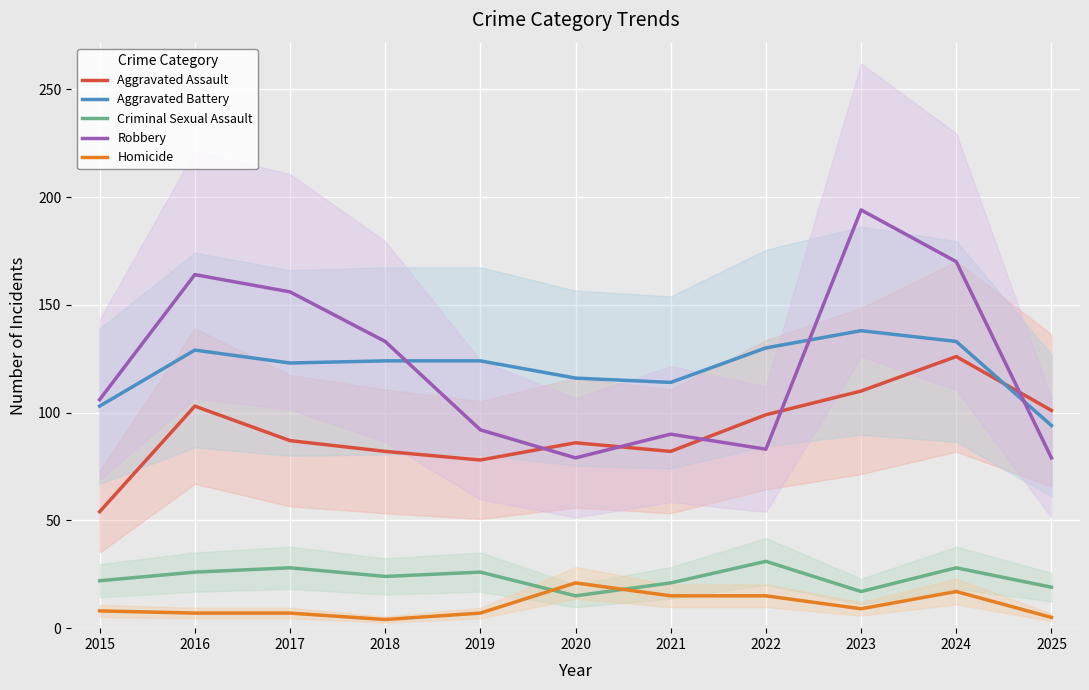

Reading right to left, what are all the values shown in this chart?

Aggravated Assault: 2025=101	2024=126	2023=110	2022=99	2021=82	2020=86	2019=78	2018=82	2017=87	2016=103	2015=54
Aggravated Battery: 2025=94	2024=133	2023=138	2022=130	2021=114	2020=116	2019=124	2018=124	2017=123	2016=129	2015=103
Criminal Sexual Assault: 2025=19	2024=28	2023=17	2022=31	2021=21	2020=15	2019=26	2018=24	2017=28	2016=26	2015=22
Robbery: 2025=79	2024=170	2023=194	2022=83	2021=90	2020=79	2019=92	2018=133	2017=156	2016=164	2015=106
Homicide: 2025=5	2024=17	2023=9	2022=15	2021=15	2020=21	2019=7	2018=4	2017=7	2016=7	2015=8